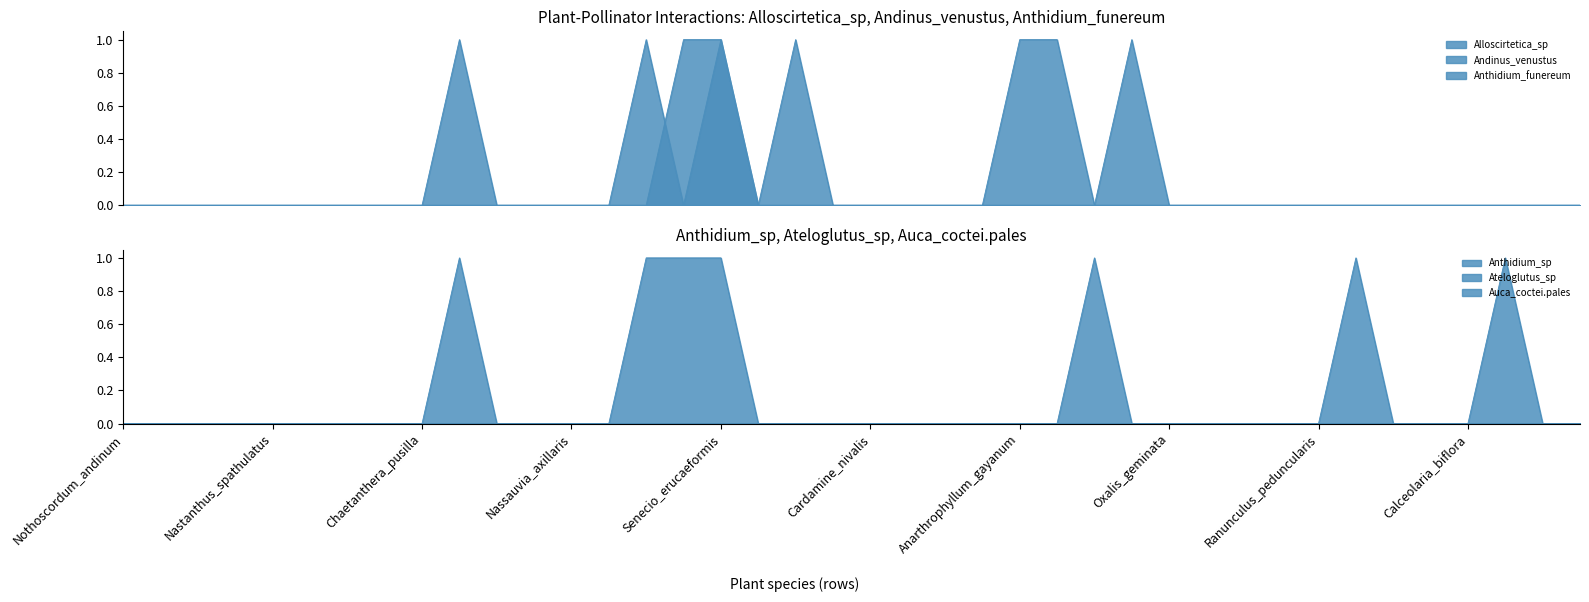

How many intersections are there between Andinus_venustus and Anthidium_funereum?

1